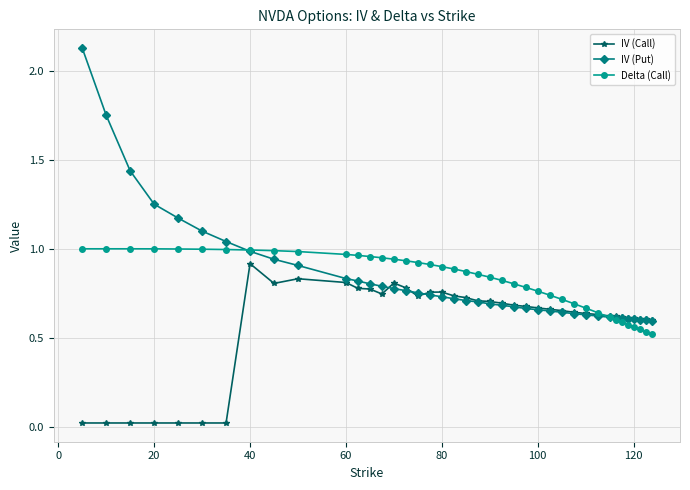

Which series has the largest range (max minus min)?

IV (Put)